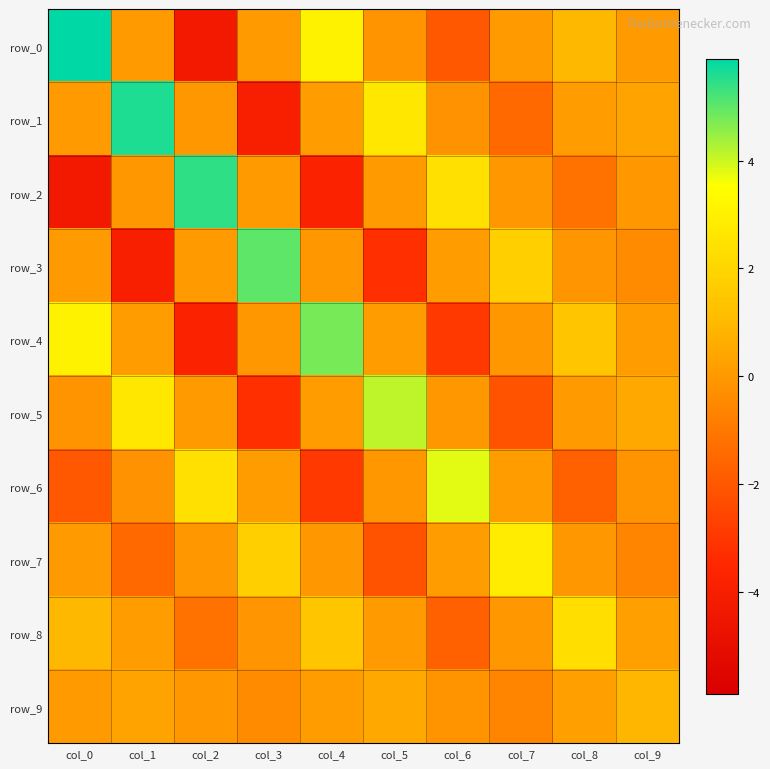

True or false: row_8 has a value of -1.7 at col_6.

True